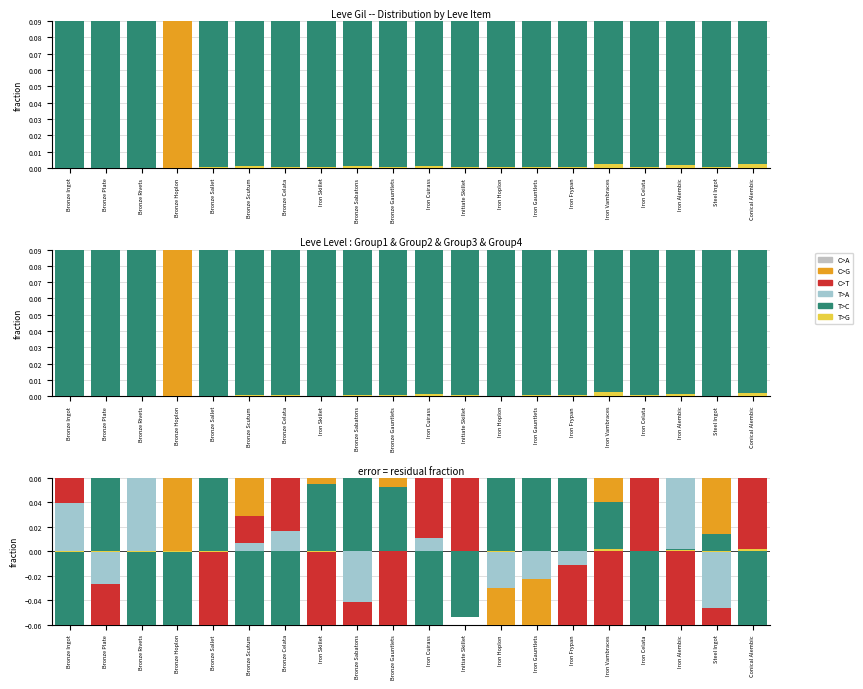

Reading right to left, list all the values displayed in this chart.

C>A: Conical Alembic=-0.0	Steel Ingot=-0.0	Iron Alembic=0.1	Iron Celata=0.0	Iron Vambraces=0.0	Iron Frypan=-0.0	Iron Gauntlets=-0.0	Iron Hoplon=-0.0	Initiate Skillet=-0.0	Iron Cuirass=0.0	Bronze Gauntlets=0.0	Bronze Sabatons=-0.0	Iron Skillet=0.0	Bronze Celata=0.0	Bronze Scutum=0.0	Bronze Sallet=0.0	Bronze Hoplon=-0.0	Bronze Rivets=-0.0	Bronze Plate=-0.0	Bronze Ingot=-0.0
C>G: Conical Alembic=-0.2	Steel Ingot=0.2	Iron Alembic=0.1	Iron Celata=-0.0	Iron Vambraces=0.1	Iron Frypan=0.2	Iron Gauntlets=-0.3	Iron Hoplon=-0.3	Initiate Skillet=0.1	Iron Cuirass=-0.2	Bronze Gauntlets=0.2	Bronze Sabatons=0.2	Iron Skillet=0.2	Bronze Celata=-0.2	Bronze Scutum=0.1	Bronze Sallet=-0.3	Bronze Hoplon=0.7	Bronze Rivets=-0.1	Bronze Plate=-0.2	Bronze Ingot=-0.1
C>T: Conical Alembic=0.4	Steel Ingot=-0.1	Iron Alembic=-0.2	Iron Celata=0.1	Iron Vambraces=-0.2	Iron Frypan=-0.2	Iron Gauntlets=0.2	Iron Hoplon=0.2	Initiate Skillet=0.1	Iron Cuirass=0.2	Bronze Gauntlets=-0.2	Bronze Sabatons=-0.2	Iron Skillet=-0.2	Bronze Celata=0.4	Bronze Scutum=0.0	Bronze Sallet=-0.2	Bronze Hoplon=-0.2	Bronze Rivets=0.2	Bronze Plate=-0.1	Bronze Ingot=0.2
T>A: Conical Alembic=-0.0	Steel Ingot=-0.0	Iron Alembic=0.1	Iron Celata=-0.0	Iron Vambraces=0.0	Iron Frypan=-0.0	Iron Gauntlets=-0.0	Iron Hoplon=-0.0	Initiate Skillet=-0.0	Iron Cuirass=0.0	Bronze Gauntlets=0.0	Bronze Sabatons=-0.0	Iron Skillet=0.0	Bronze Celata=0.0	Bronze Scutum=0.0	Bronze Sallet=0.0	Bronze Hoplon=-0.0	Bronze Rivets=0.1	Bronze Plate=-0.0	Bronze Ingot=0.0
T>C: Conical Alembic=-0.1	Steel Ingot=0.0	Iron Alembic=0.0	Iron Celata=-0.1	Iron Vambraces=0.0	Iron Frypan=0.1	Iron Gauntlets=0.1	Iron Hoplon=0.1	Initiate Skillet=-0.1	Iron Cuirass=-0.1	Bronze Gauntlets=0.1	Bronze Sabatons=0.1	Iron Skillet=0.1	Bronze Celata=-0.2	Bronze Scutum=-0.1	Bronze Sallet=0.5	Bronze Hoplon=-0.4	Bronze Rivets=-0.1	Bronze Plate=0.3	Bronze Ingot=-0.1
T>G: Conical Alembic=0.0	Steel Ingot=-0.0	Iron Alembic=0.0	Iron Celata=-0.0	Iron Vambraces=0.0	Iron Frypan=-0.0	Iron Gauntlets=-0.0	Iron Hoplon=-0.0	Initiate Skillet=-0.0	Iron Cuirass=0.0	Bronze Gauntlets=-0.0	Bronze Sabatons=0.0	Iron Skillet=-0.0	Bronze Celata=-0.0	Bronze Scutum=0.0	Bronze Sallet=-0.0	Bronze Hoplon=-0.0	Bronze Rivets=-0.0	Bronze Plate=-0.0	Bronze Ingot=-0.0